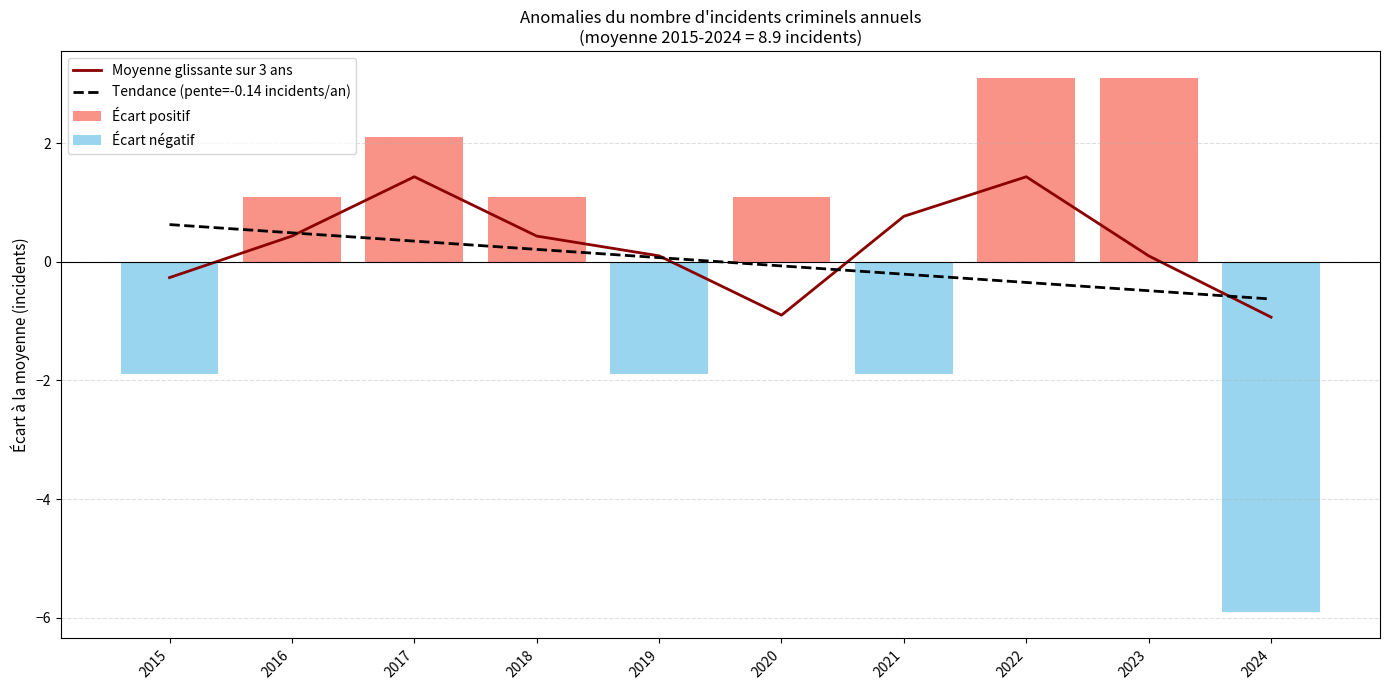

What is the maximum value for Écart positif?

3.1